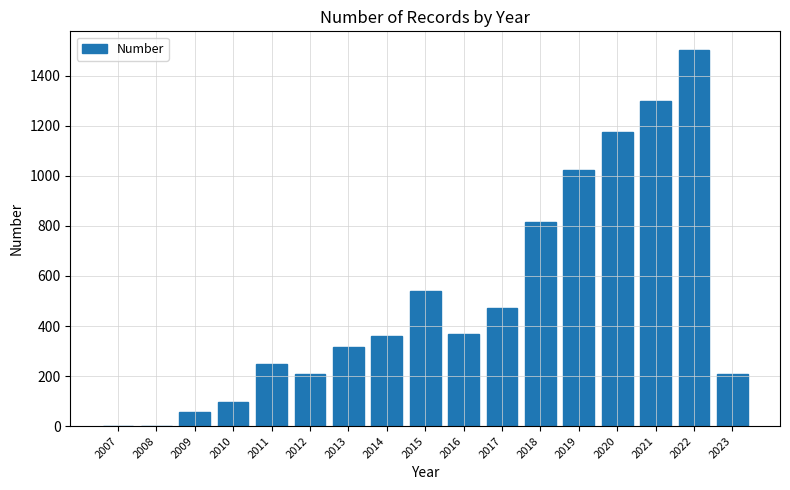

What is the change in value from 2016 to 2017?

+105